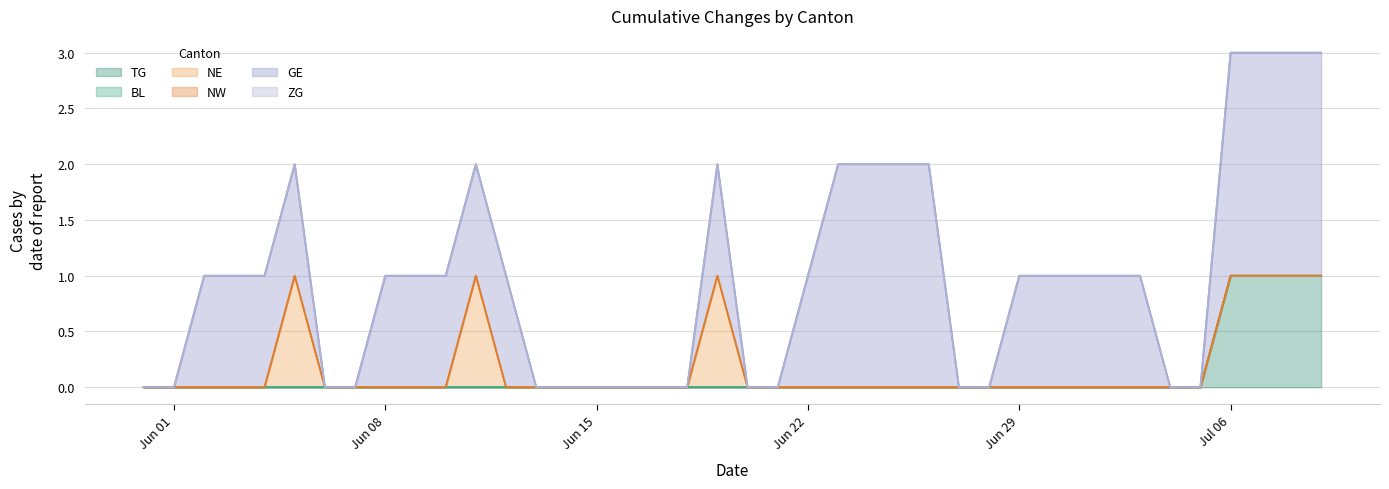

True or false: TG has a value of 1 at 2020-06-03.

False